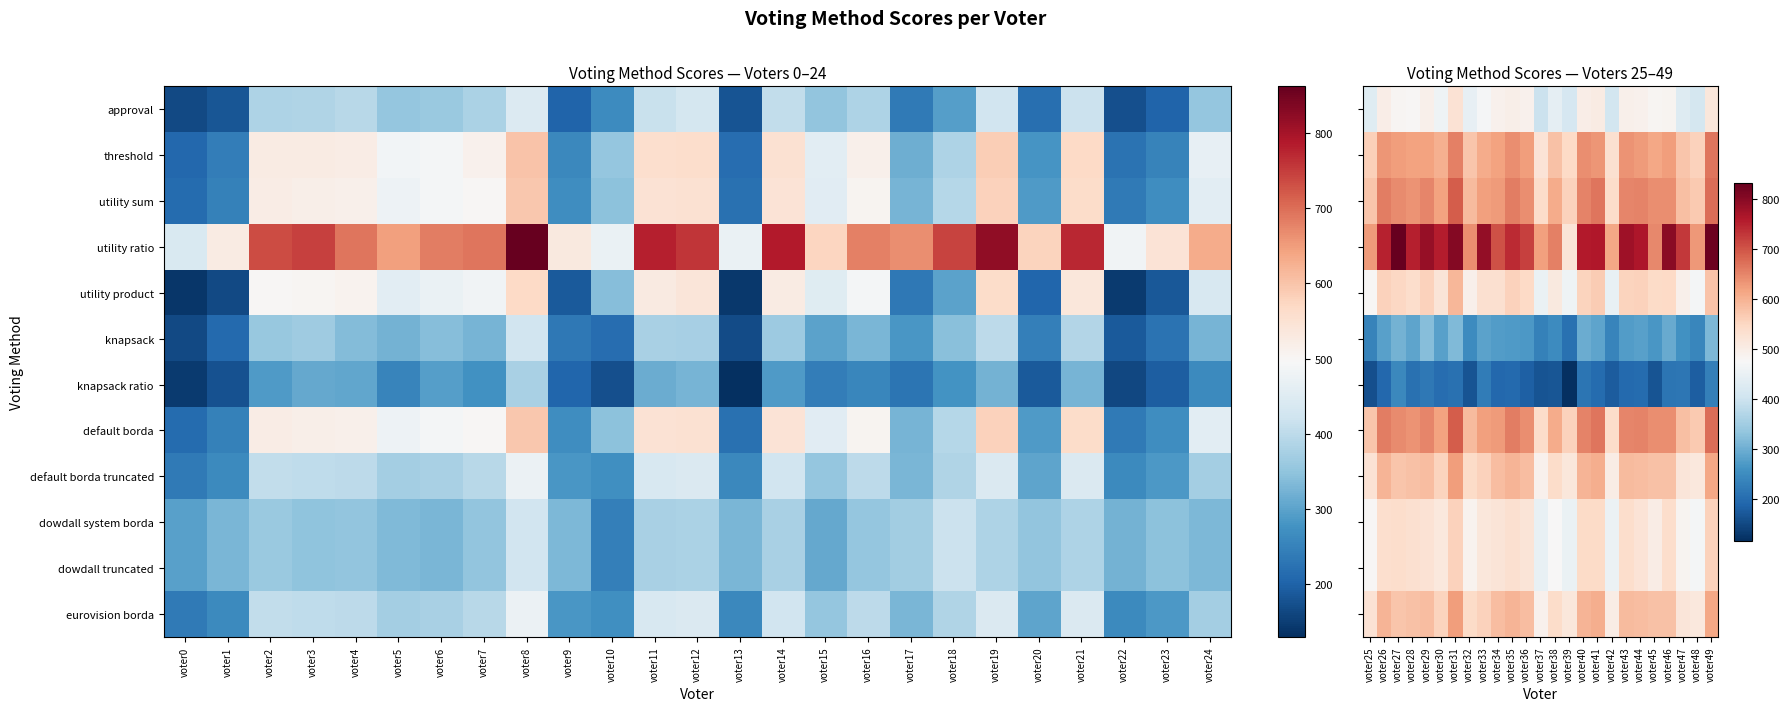

At which label does utility product first exceed 543?

voter26